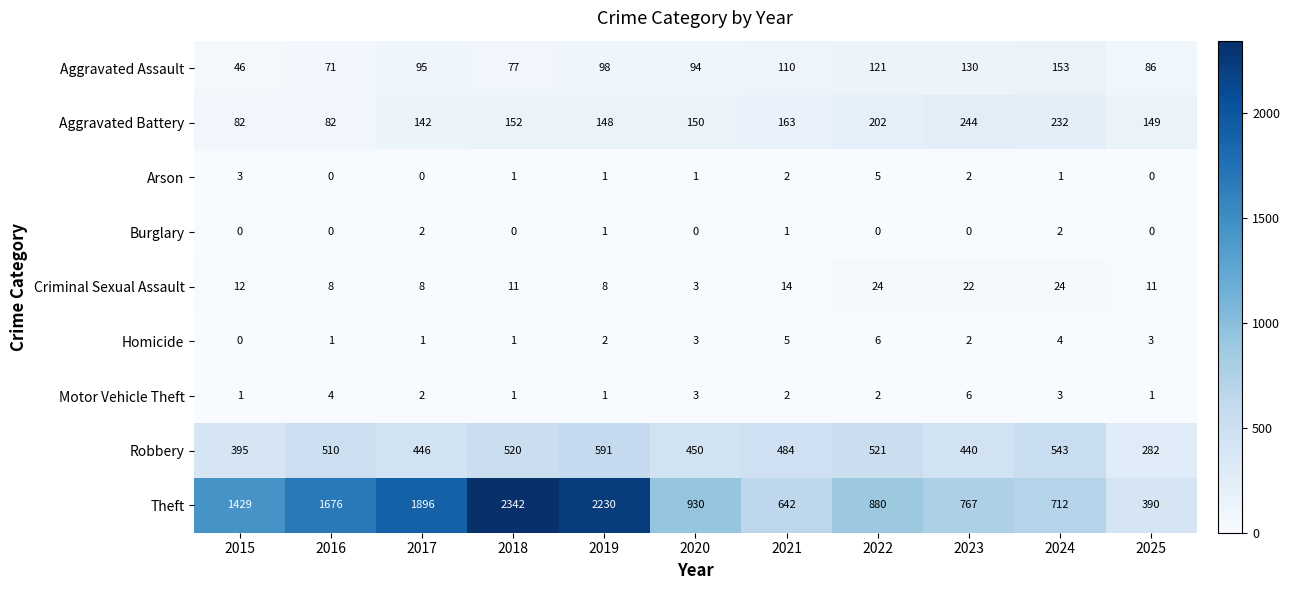

What is the maximum value shown in the chart?

2342